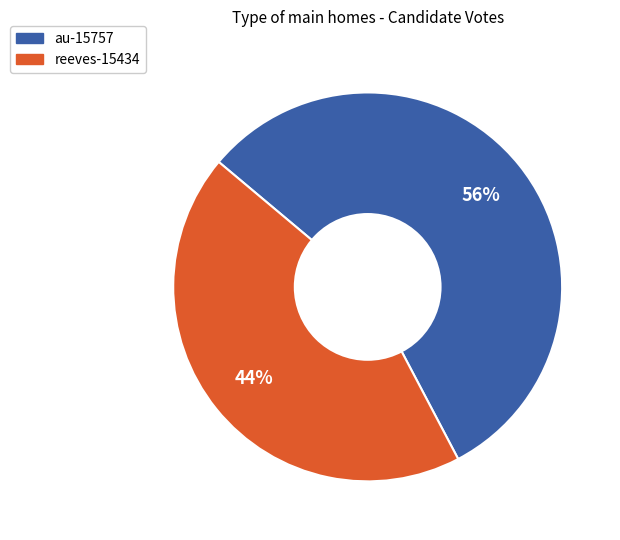

To the nearest percent, what is the average slice percentage?

50%